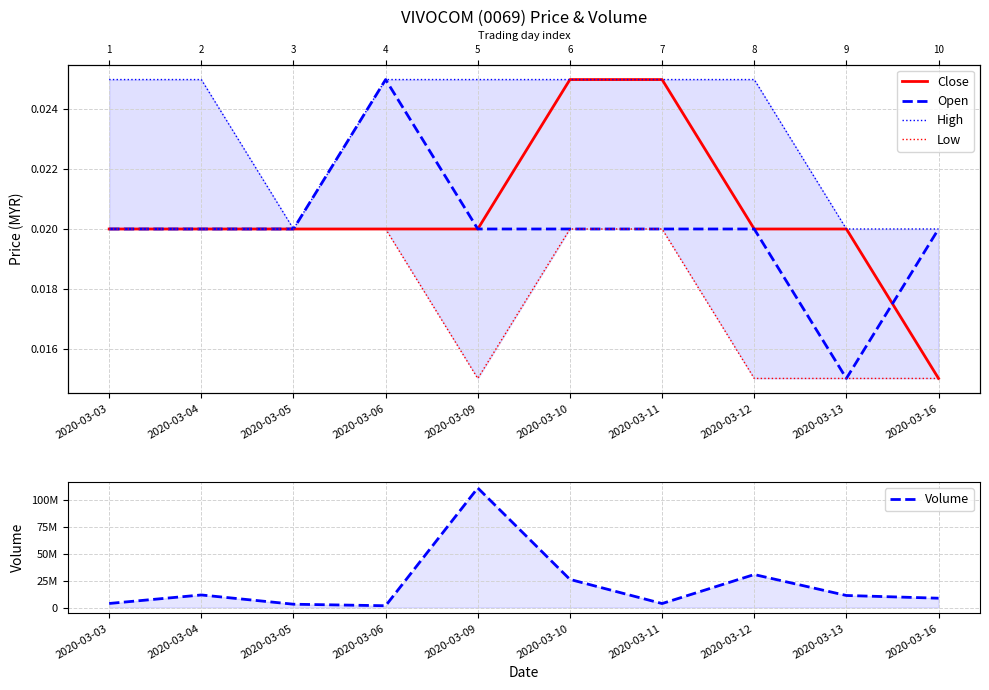

What is the total value across all series at 2020-03-06?

1656300.1